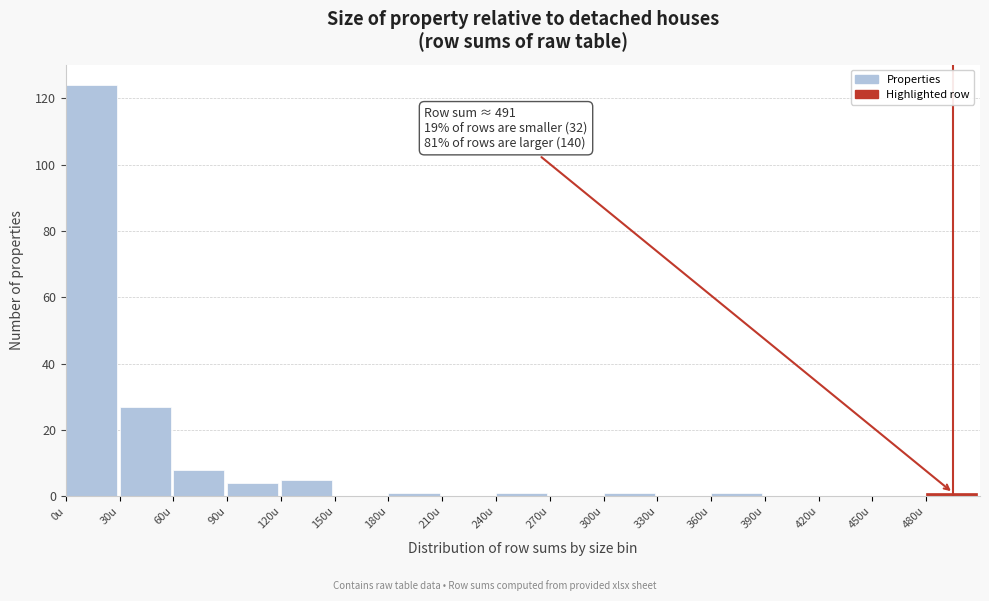

Over which range of the x-axis is the bar tallest?

0 to 30